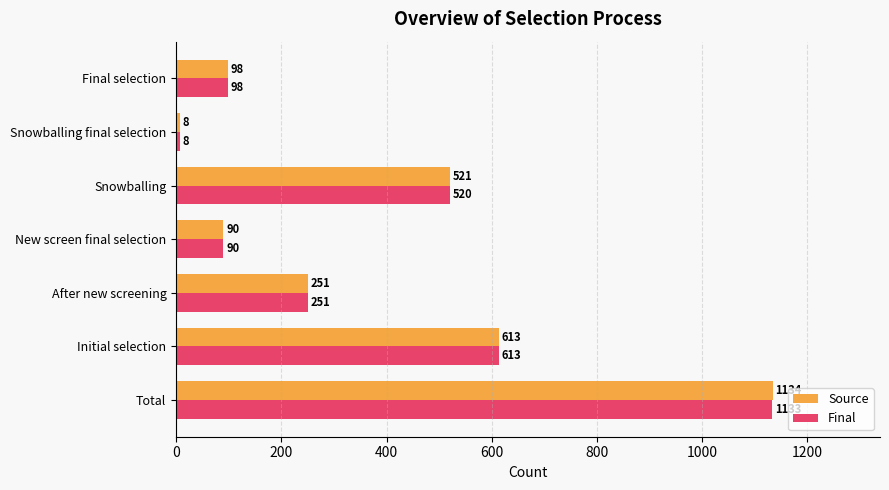

The value of Final at New screen final selection is 140. True or false?

False